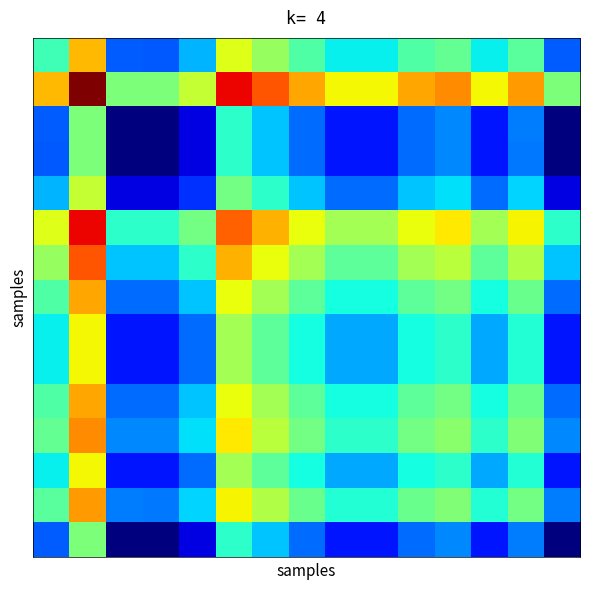

How many distinct data groups are displayed?

15